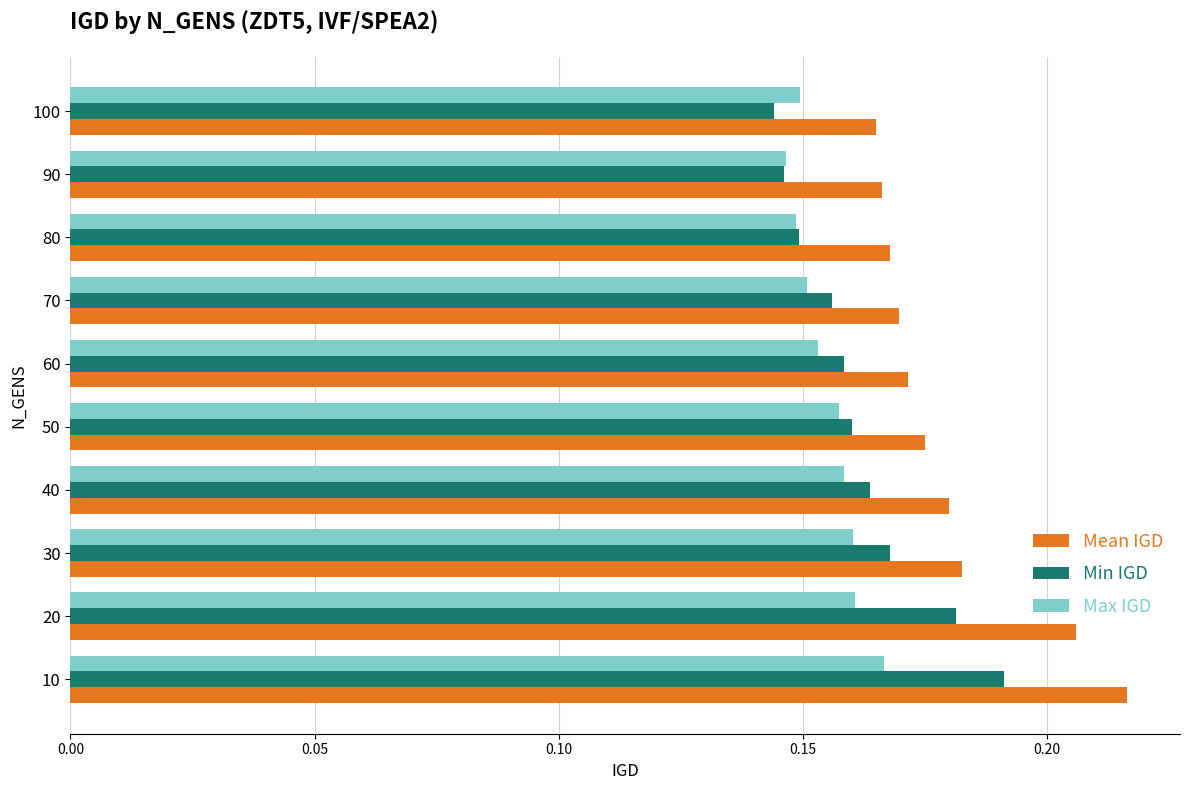

The Min IGD series shows 0.3 at 50. True or false?

False